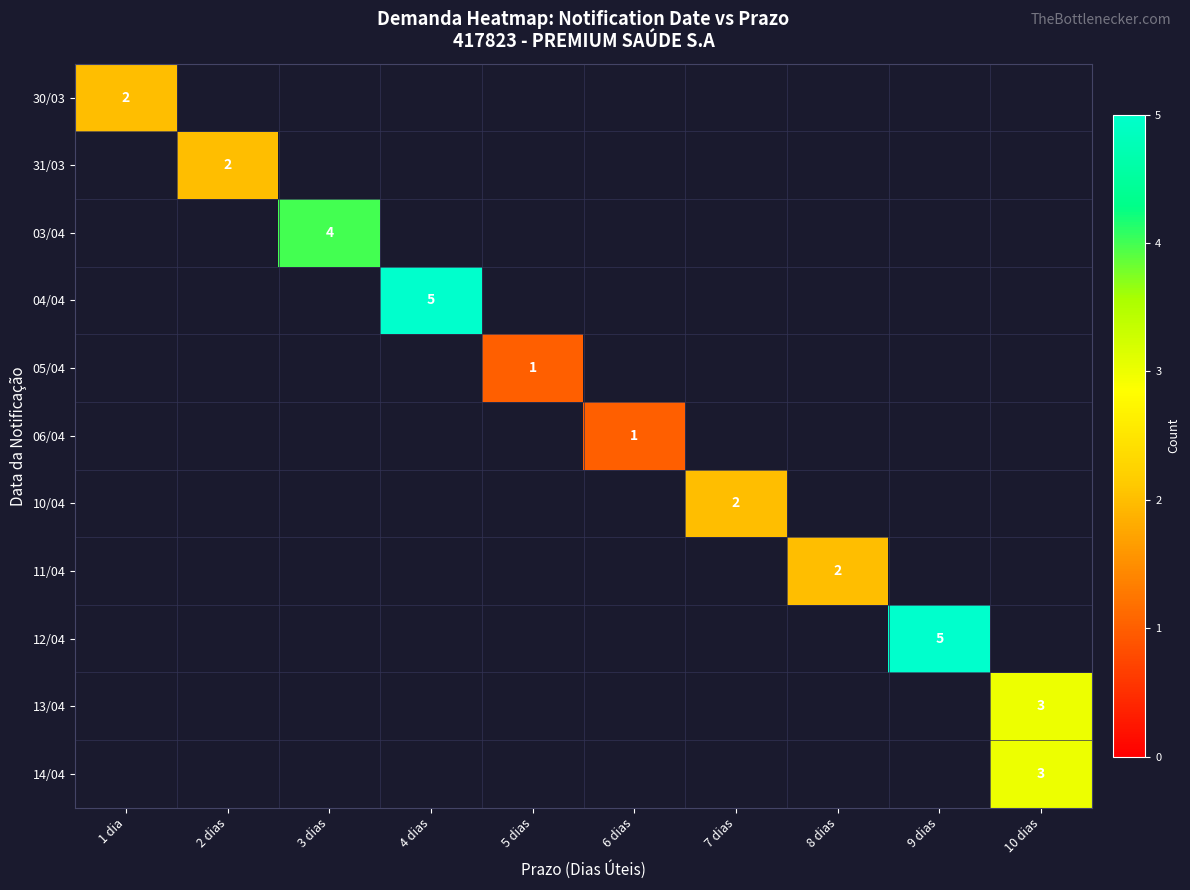

The value of 30/03 at 1 dia is 2. True or false?

True